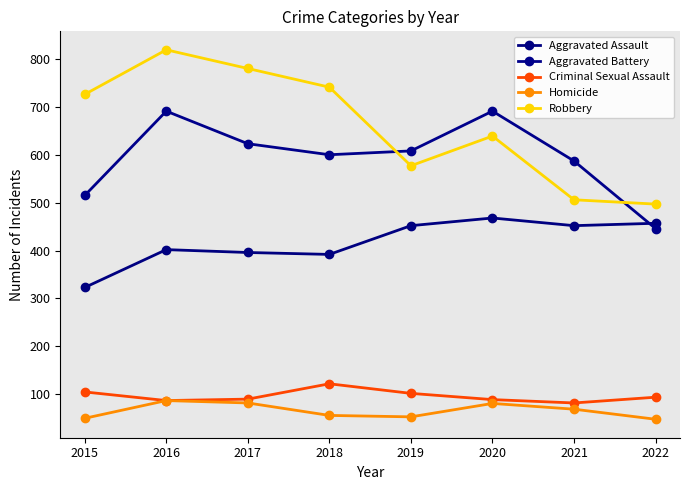

At which category does Robbery reach its first local valley?

2019